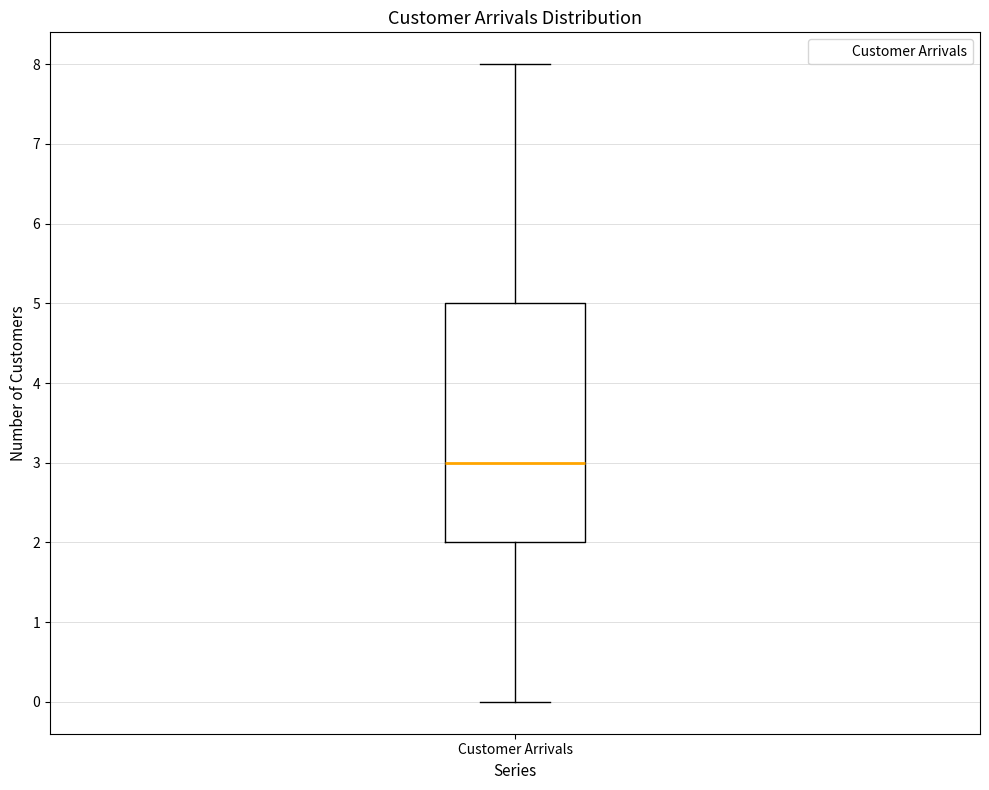

Read this box plot against the y-axis: the position of the median line, the range covered by the box, and the ends of both whiskers. The values are not printed on the chart, so give them approximately, as read against the axis.

median 3, box 2 to 5, whiskers 0 to 8